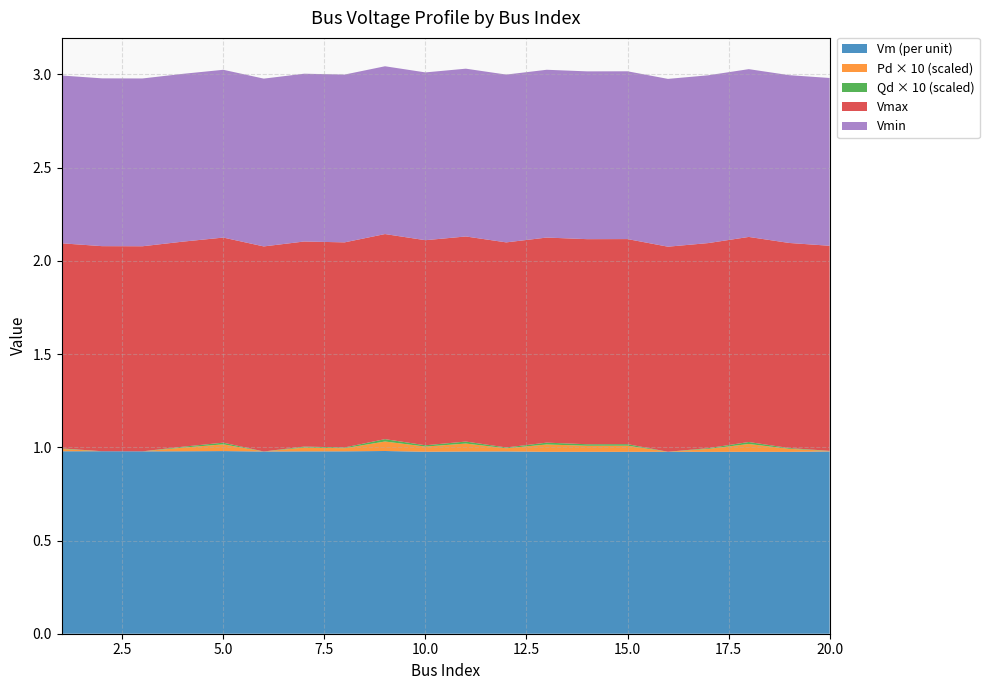

Reading left to right, extract all data points from this chart.

Vm: 1.0	1.0	1.0	1.0	1.0	1.0	1.0	1.0	1.0	1.0	1.0	1.0	1.0	1.0	1.0	1.0	1.0	1.0	1.0	1.0
Pd: 0.0	0.0	0.0	0.0	0.0	0.0	0.0	0.0	0.0	0.0	0.0	0.0	0.0	0.0	0.0	0.0	0.0	0.0	0.0	0.0
Qd: 0.0	0.0	0.0	0.0	0.0	0.0	0.0	0.0	0.0	0.0	0.0	0.0	0.0	0.0	0.0	0.0	0.0	0.0	0.0	0.0
Vmax: 1.1	1.1	1.1	1.1	1.1	1.1	1.1	1.1	1.1	1.1	1.1	1.1	1.1	1.1	1.1	1.1	1.1	1.1	1.1	1.1
Vmin: 0.9	0.9	0.9	0.9	0.9	0.9	0.9	0.9	0.9	0.9	0.9	0.9	0.9	0.9	0.9	0.9	0.9	0.9	0.9	0.9